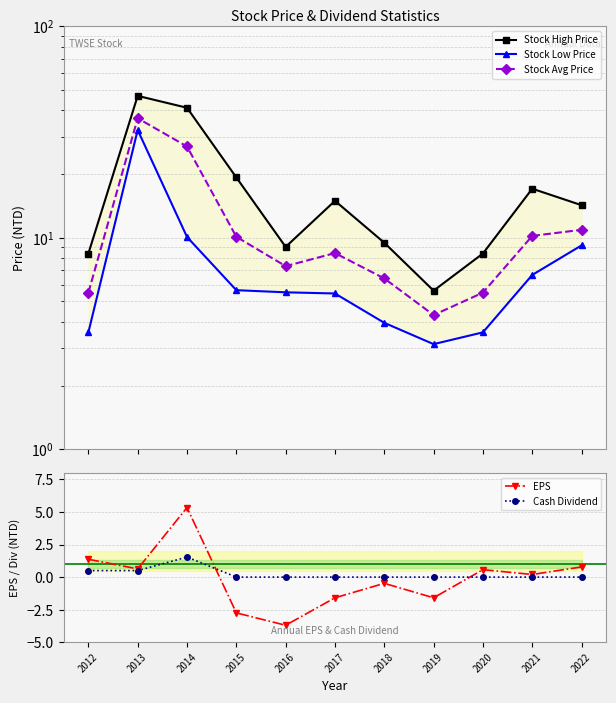

At which category is the sum across all series the highest?

2013